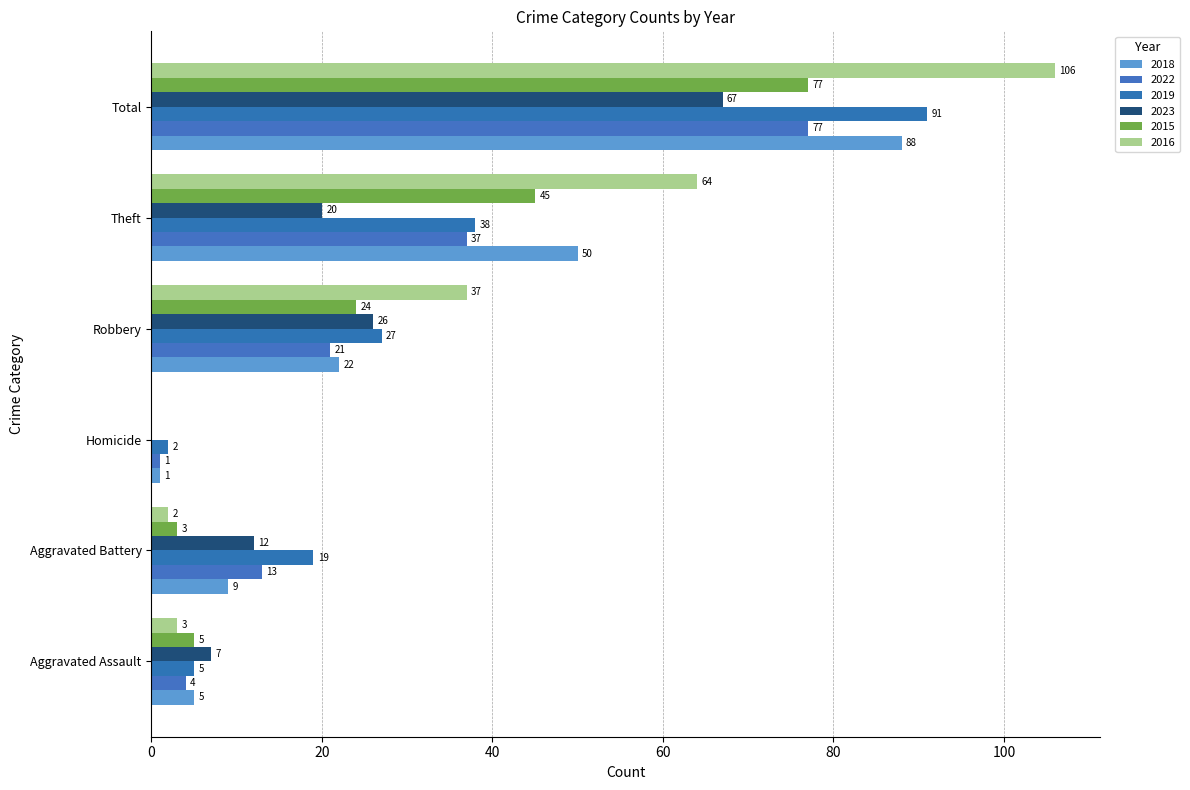

At which category is the sum across all series the highest?

Total